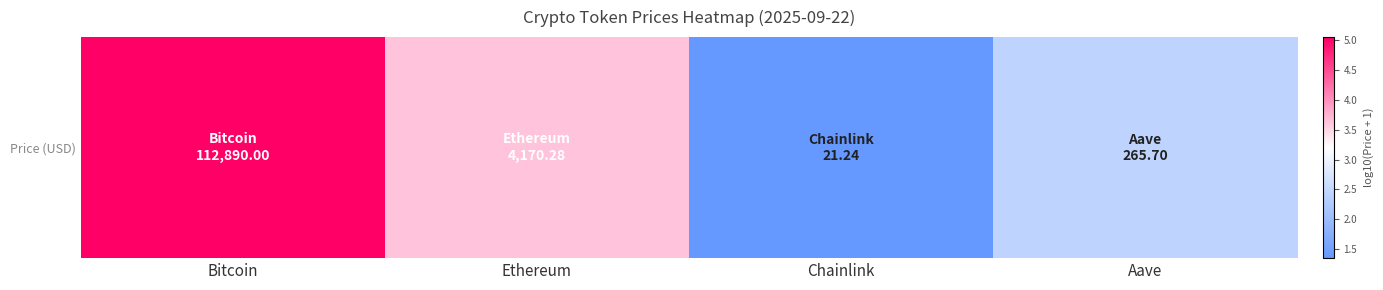

List the labels in order of value, largest first.

Bitcoin, Ethereum, Aave, Chainlink